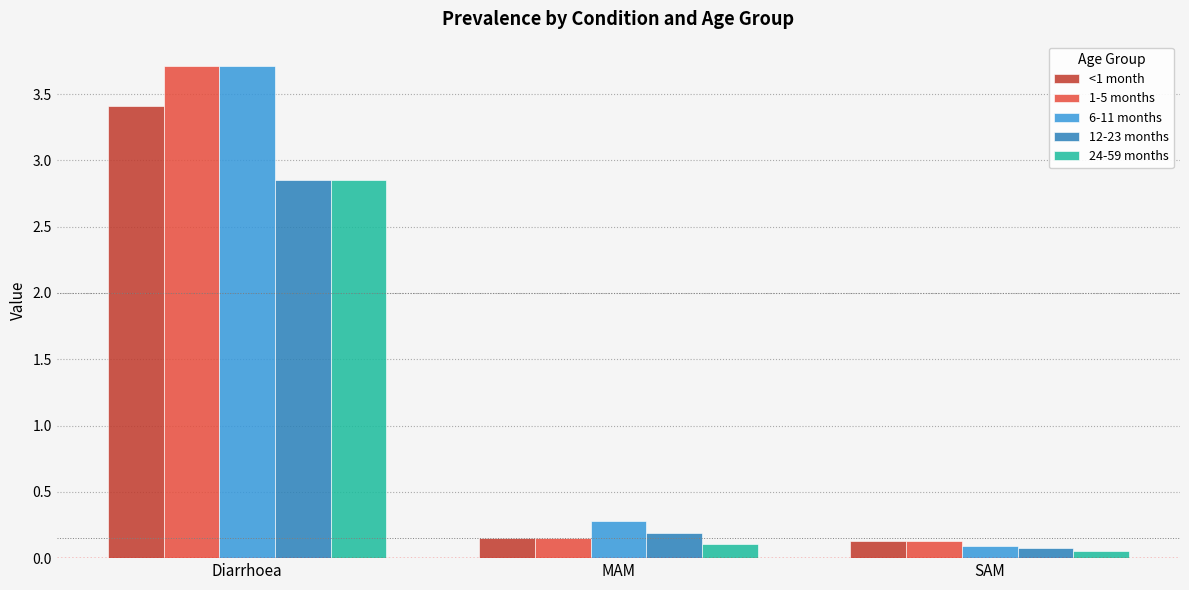

What is the difference between the maximum and minimum values in the 1-5 months series?

3.6